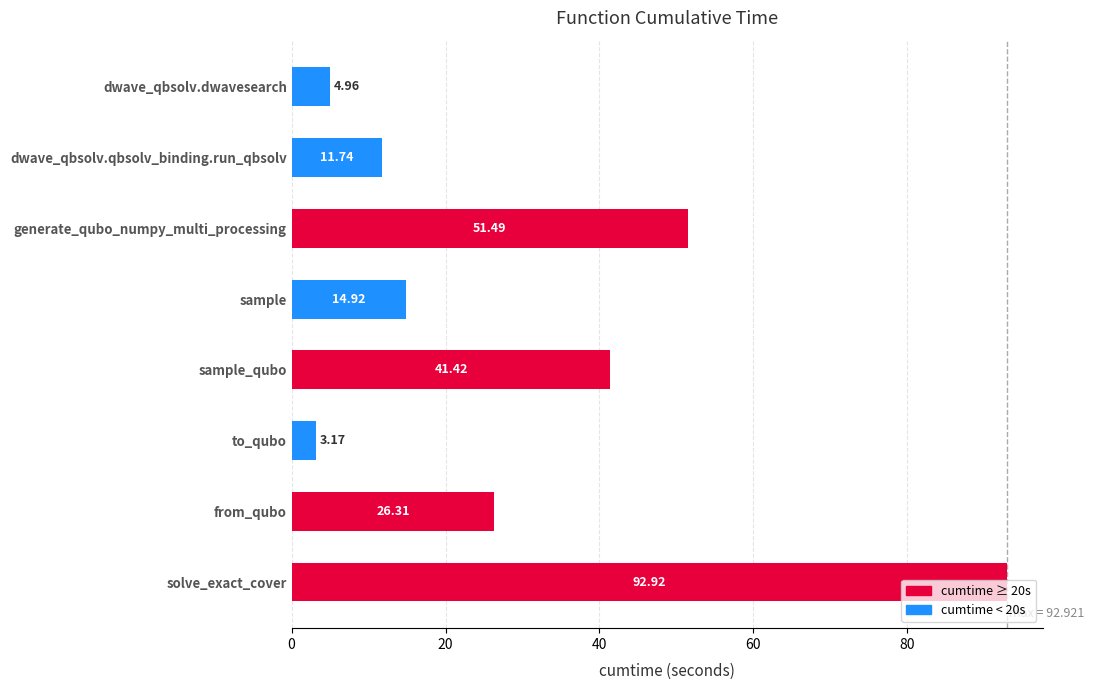

Count the number of categories in the chart.

8